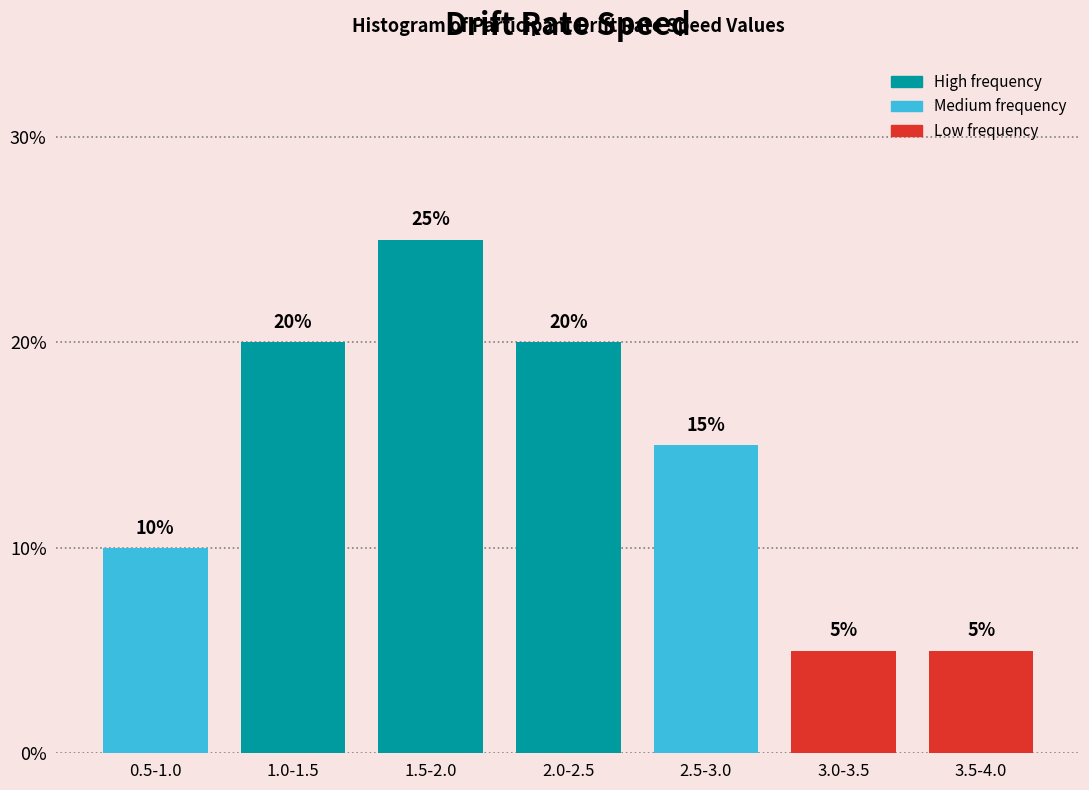

Reading left to right, extract all data points from this chart.

10	20	25	20	15	5	5